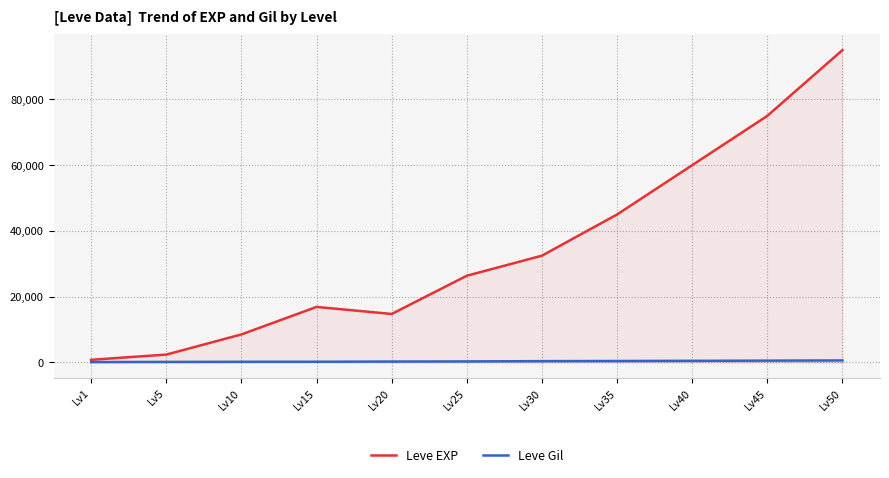

Which series has the largest total across all categories?

Leve EXP